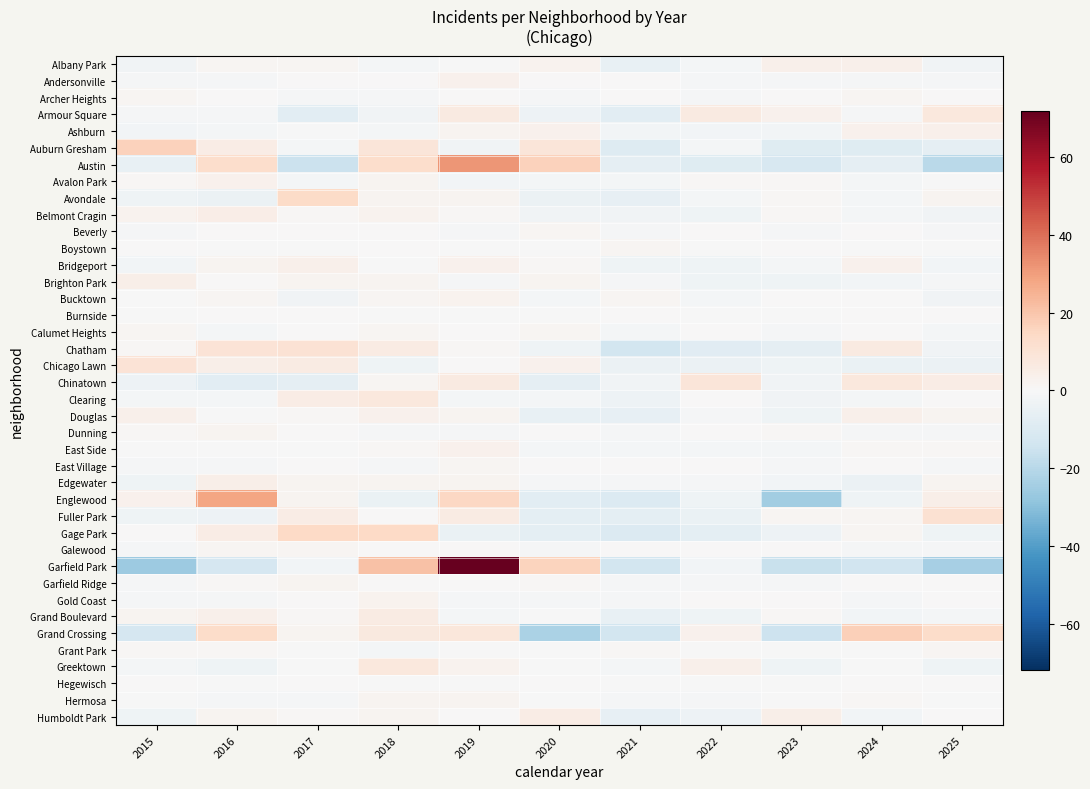

Between 2017 and 2018, which is larger?

2017